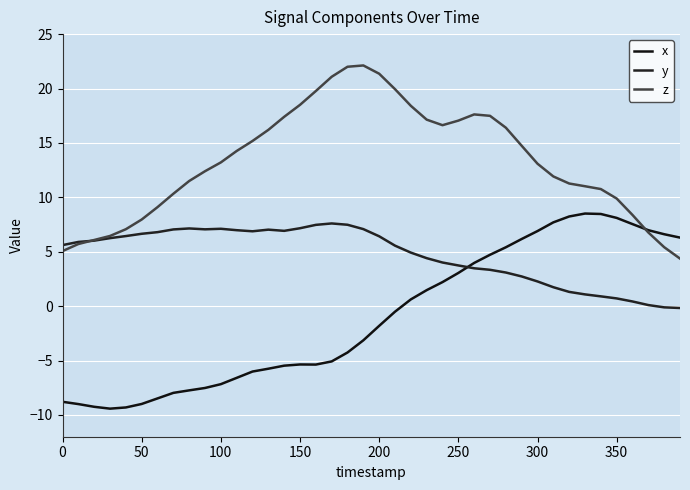

List the series in order of their peak value, highest first.

z, x, y